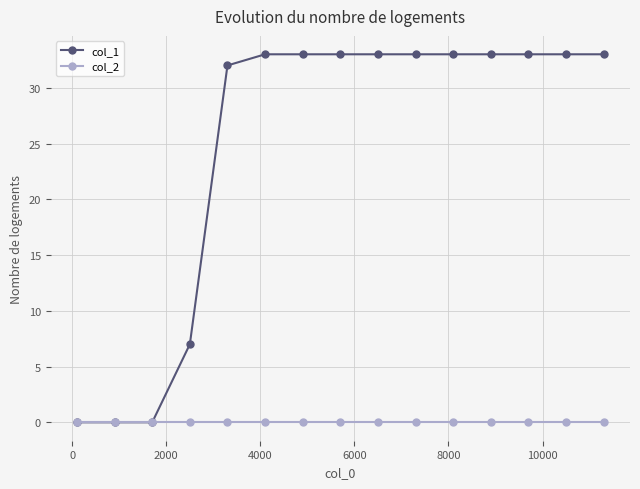

What is the highest value of the col_1 series?

33